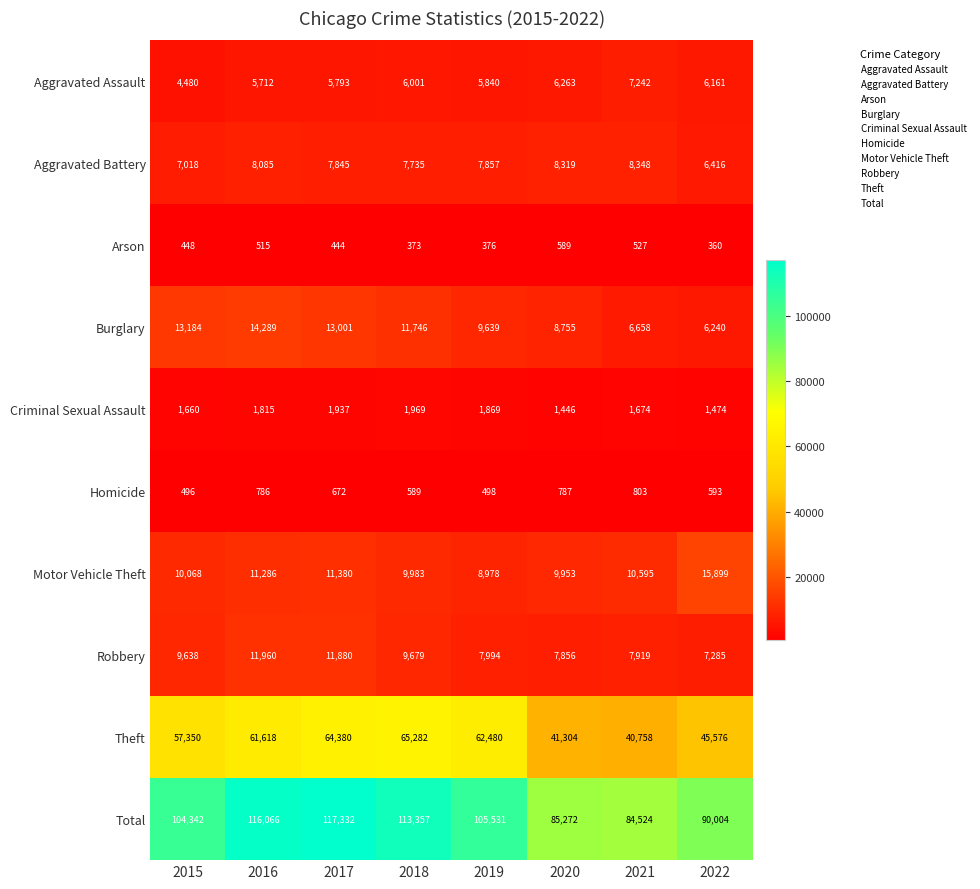

What is the minimum value for Robbery?

7285